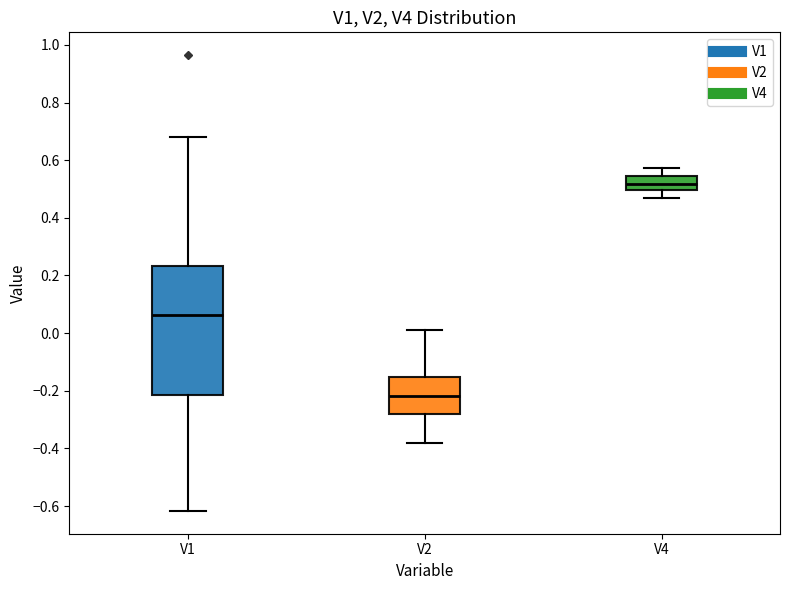

Comparing the boxes themselves (not the whiskers), which one is the tallest?

V1